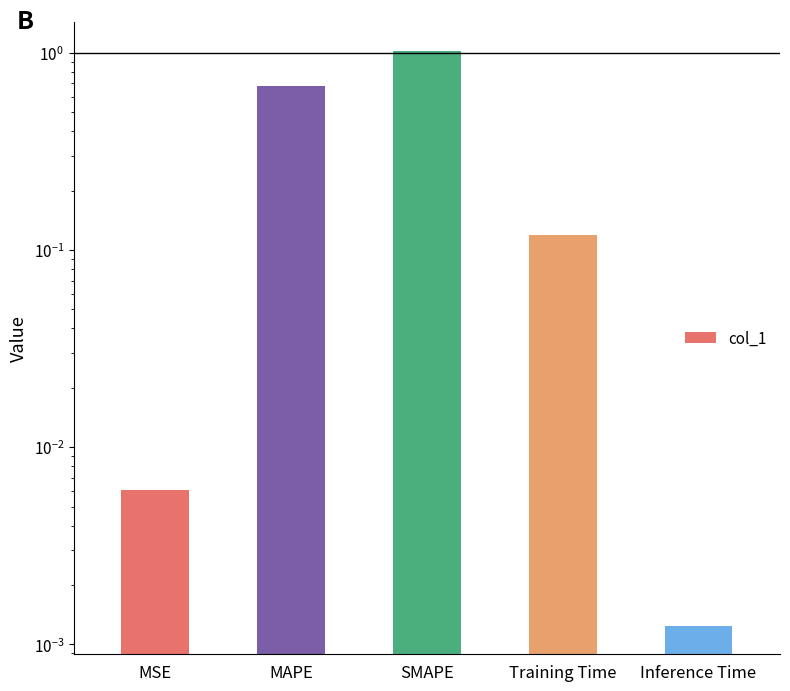

What is the label of the 2nd bar from the left?

MAPE